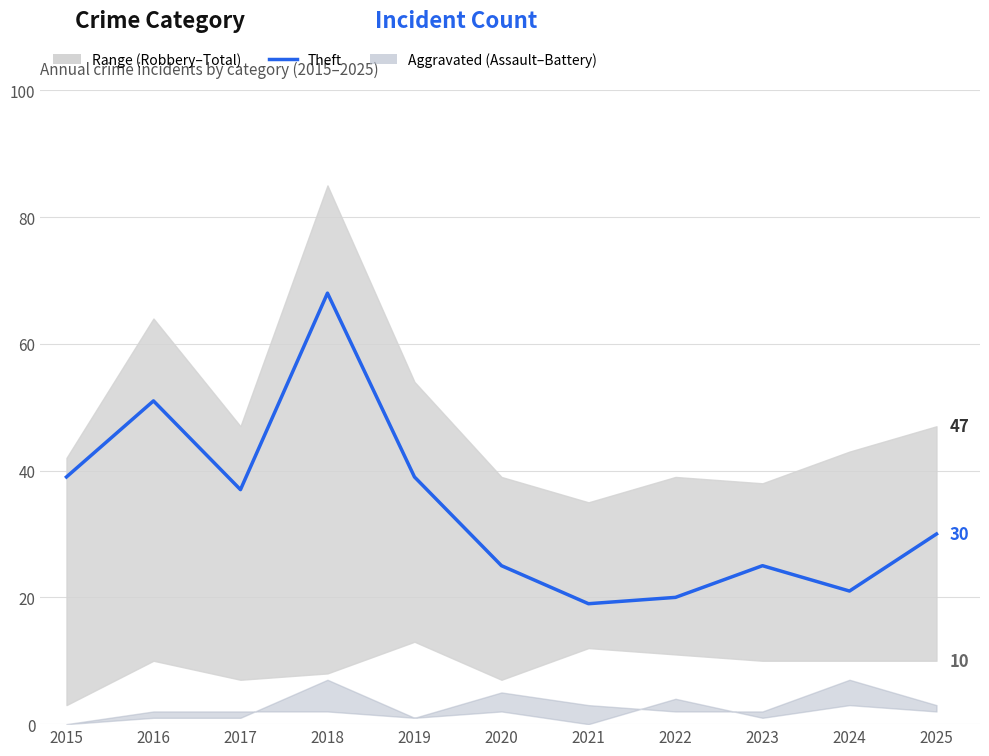

At which label does the data first exceed 30?

2015